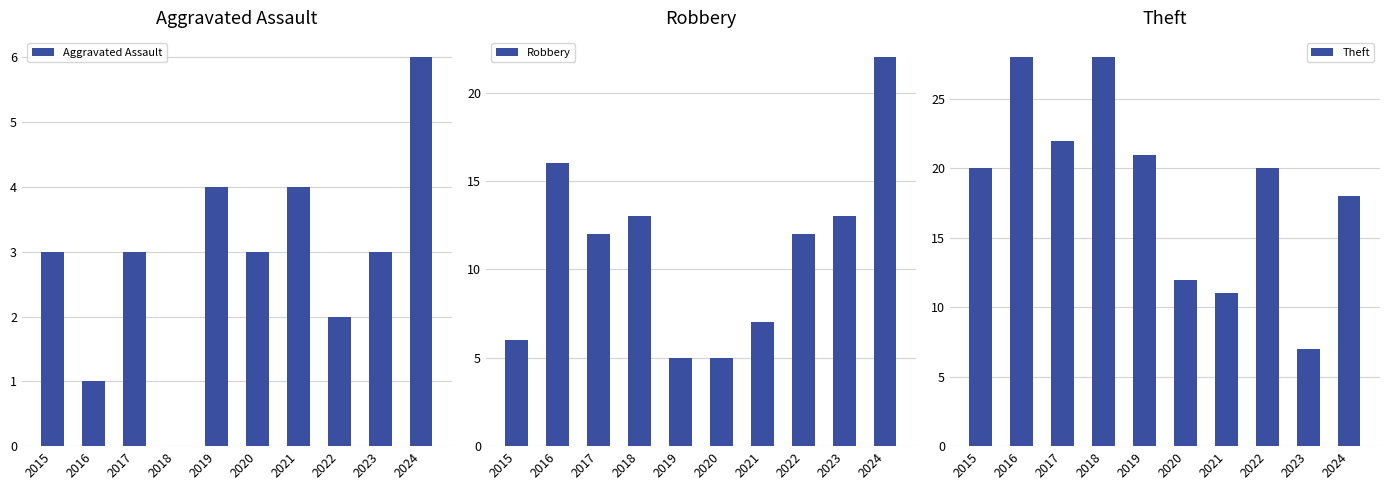

Is it true that Robbery equals 1 at 2019?

False